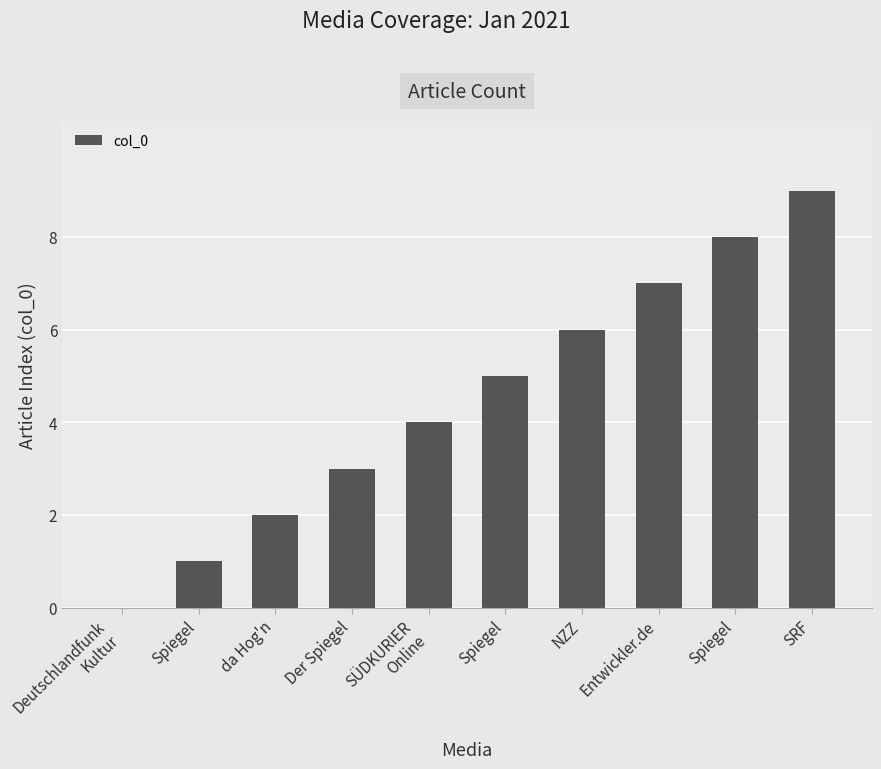

Where is the data nearest to the value 4?

SÜDKURIER
Online